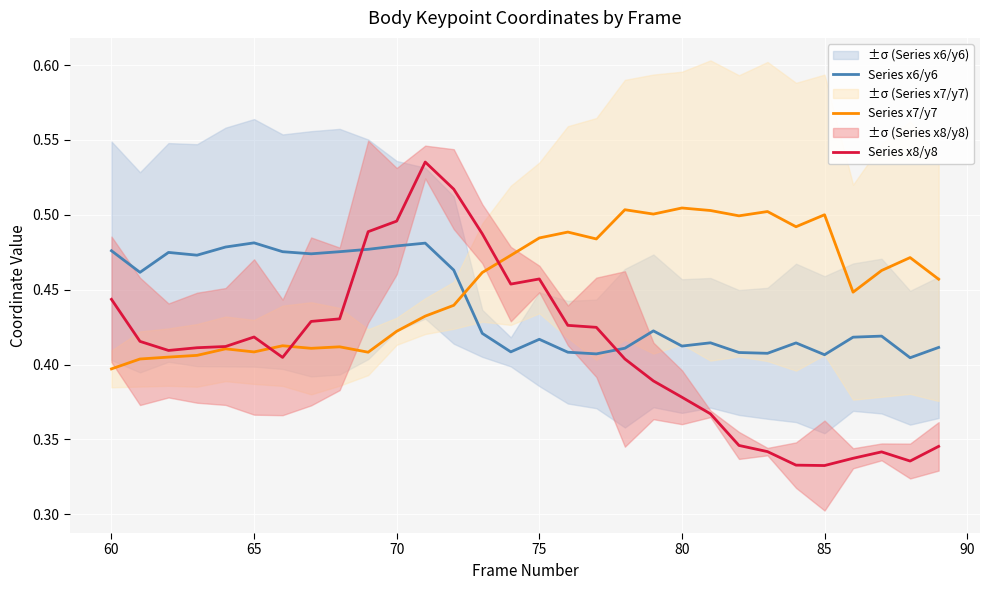

How many intersections are there between Series x7/y7 and Series x6/y6?

1